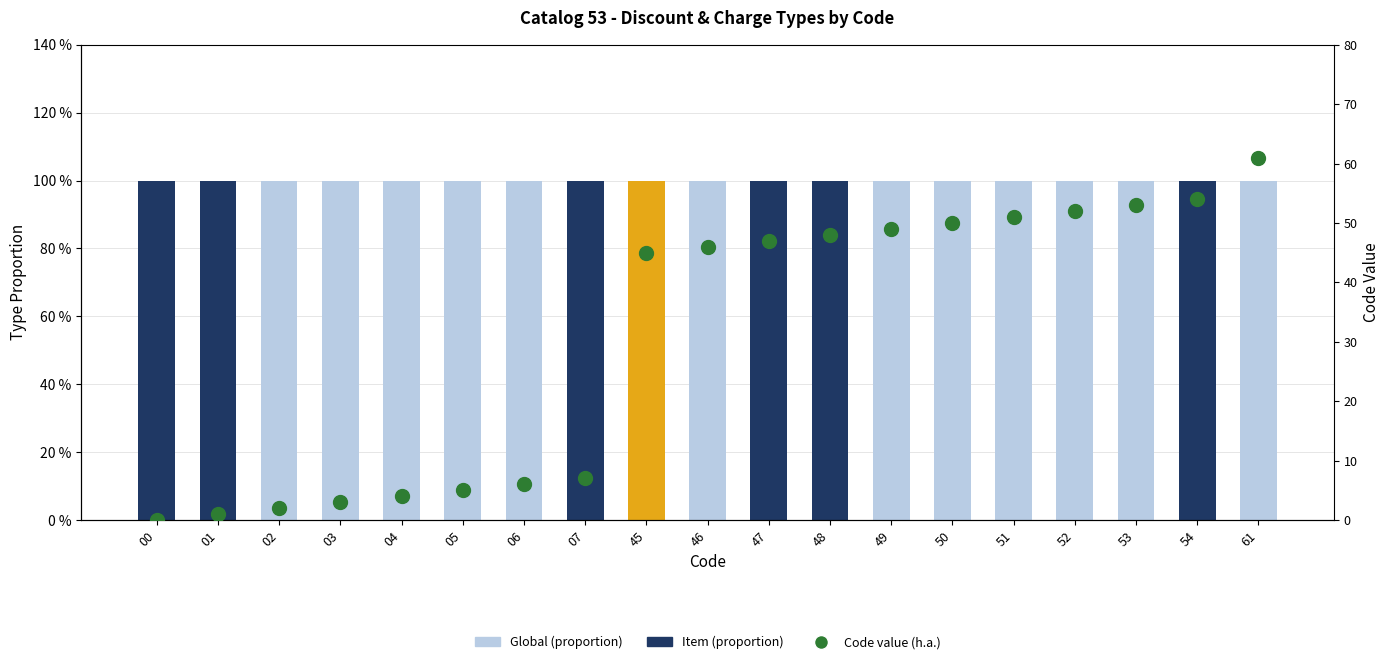

Which series has the largest total across all categories?

Code value (h.a.)